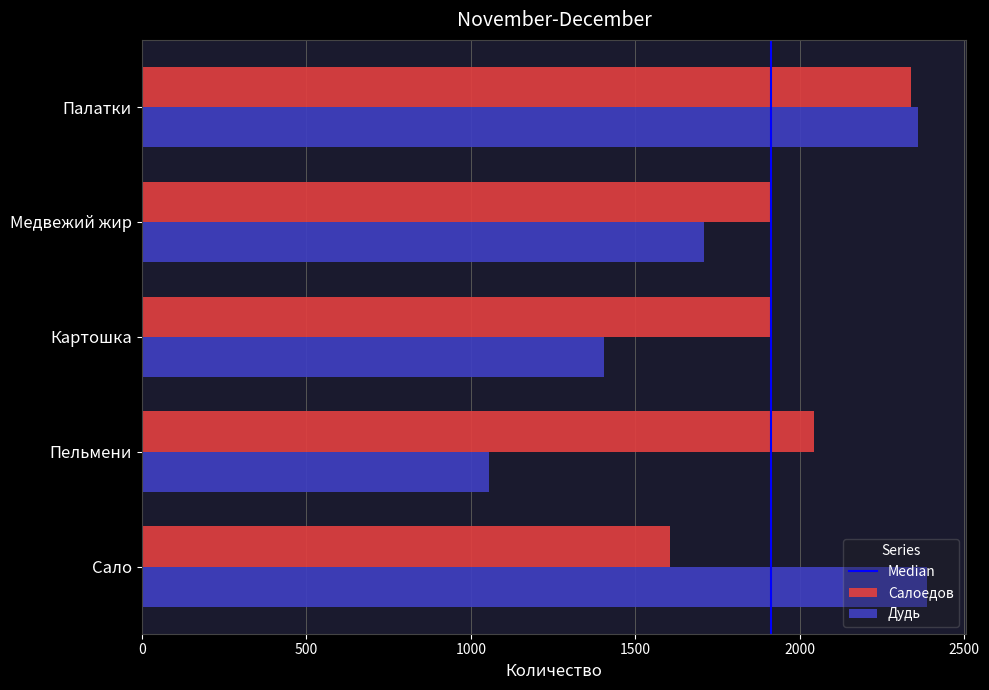

How many Салоедов values are between 1913 and 2042?

3